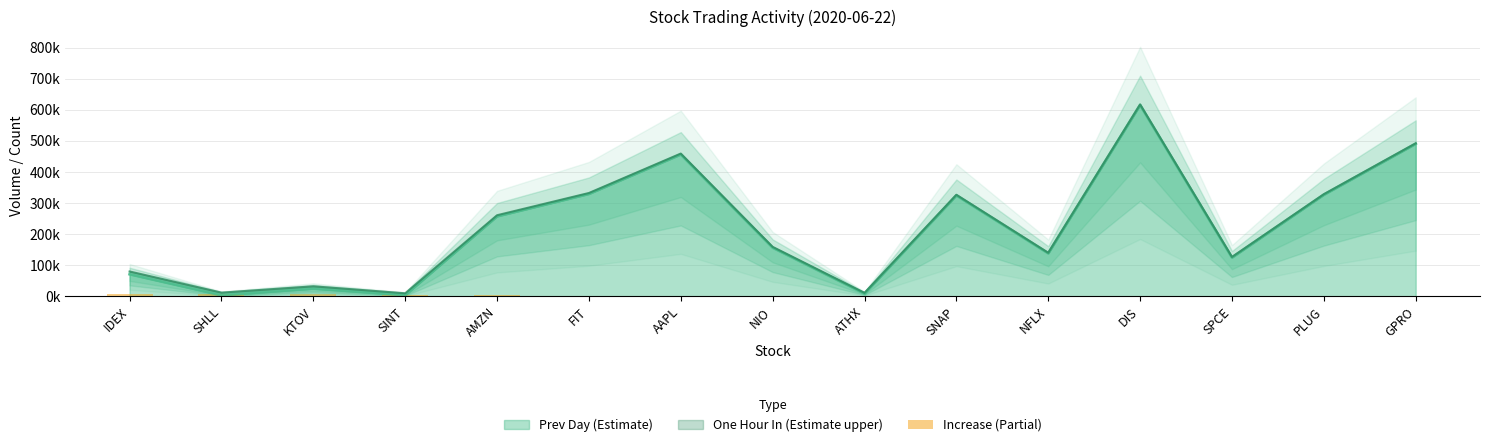

True or false: the data shows 3.2 at DIS.

False